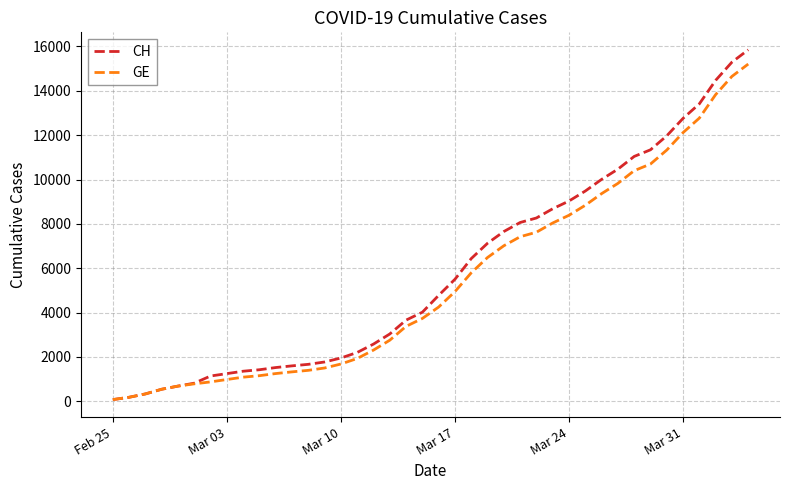

Which series has the largest range (max minus min)?

CH